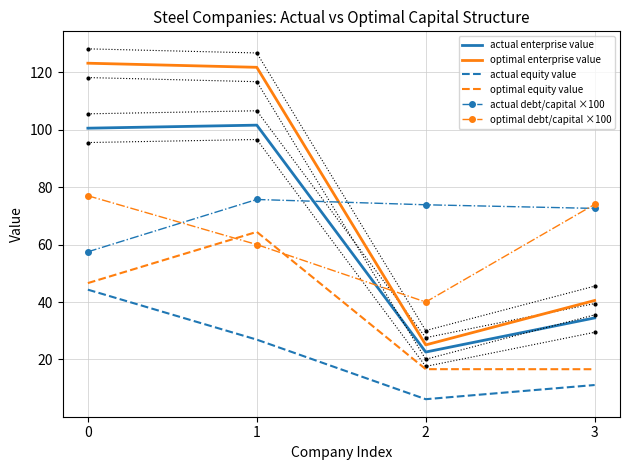

Is the value of optimal debt/capital ×100 at 1 greater than the value of optimal equity value at 2?

Yes